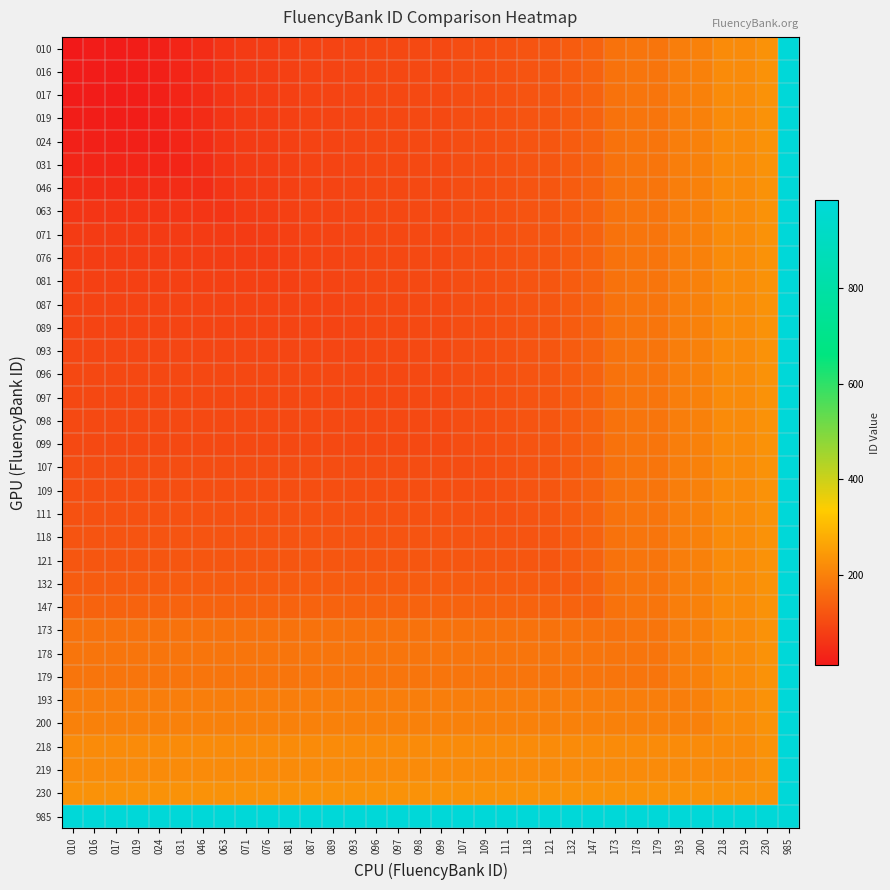

List the series in order of their peak value, lowest first.

010, 016, 017, 019, 024, 031, 046, 063, 071, 076, 081, 087, 089, 093, 096, 097, 098, 099, 107, 109, 111, 118, 121, 132, 147, 173, 178, 179, 193, 200, 218, 219, 230, 985